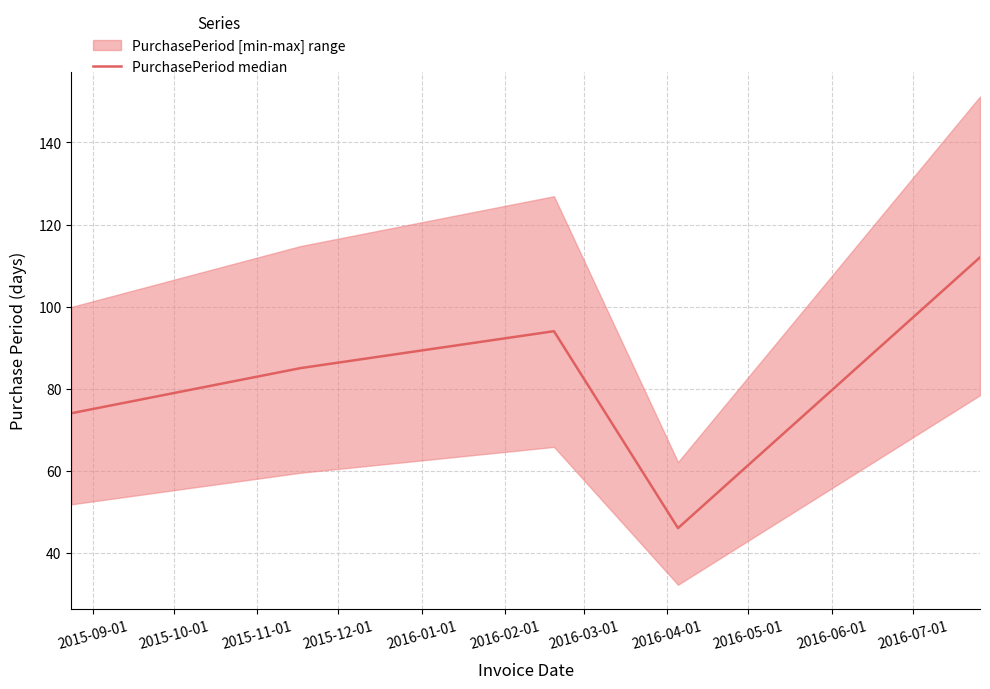

How many categories are shown in the chart?

5